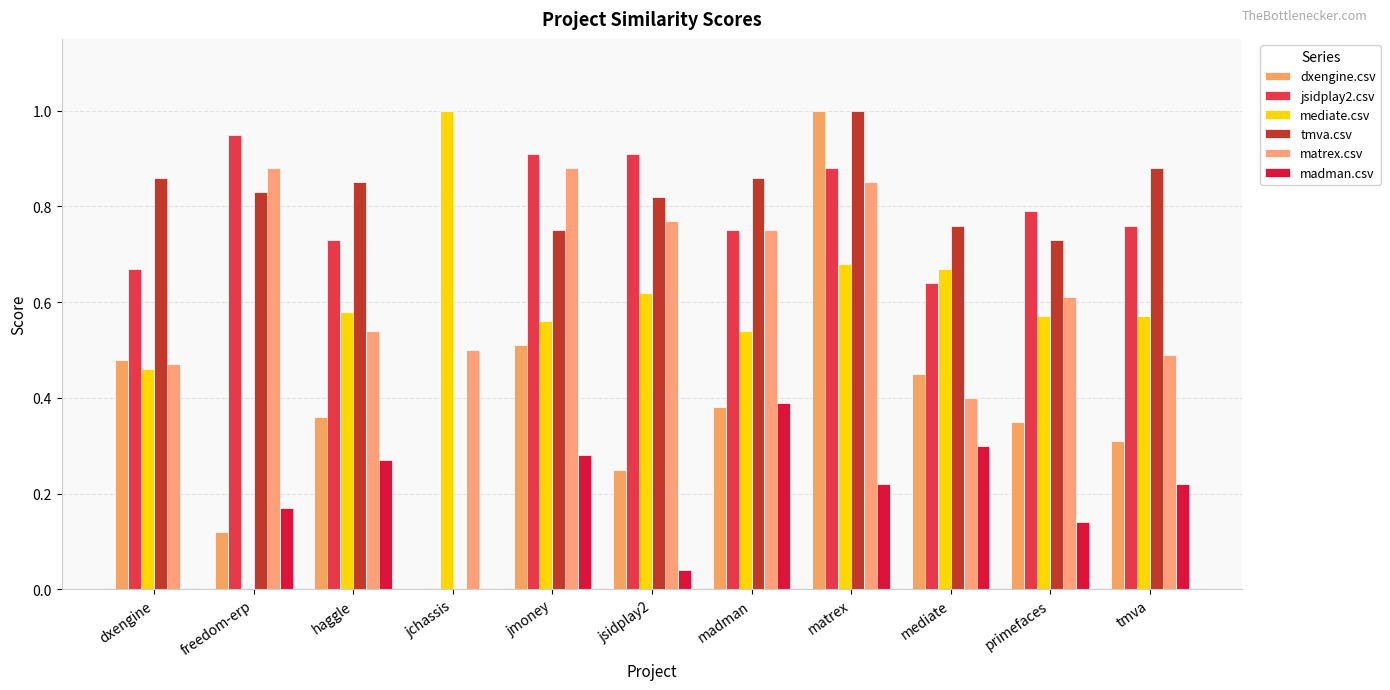

Which label corresponds to the largest value in the chart?

matrex